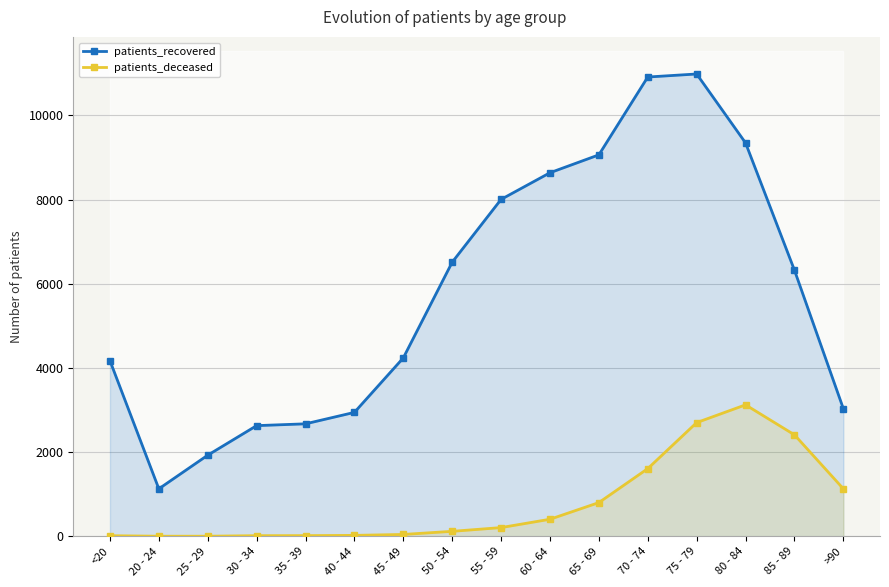

How many distinct data groups are displayed?

2